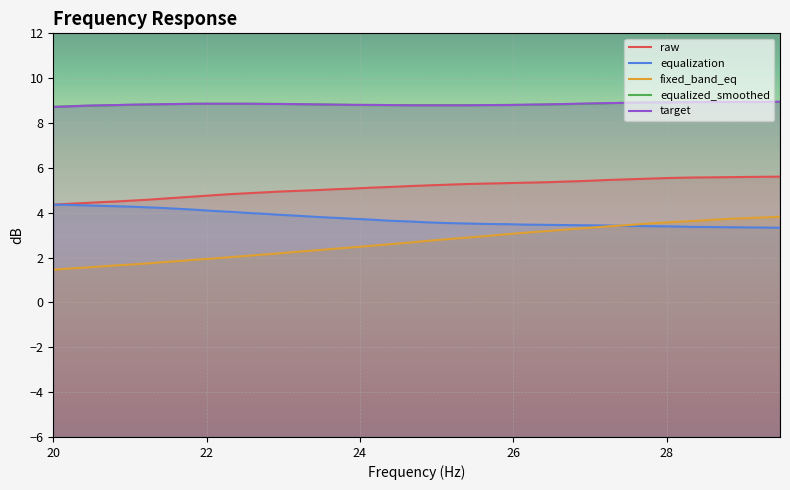

List the series in order of their peak value, lowest first.

fixed_band_eq, equalization, raw, equalized_smoothed, target